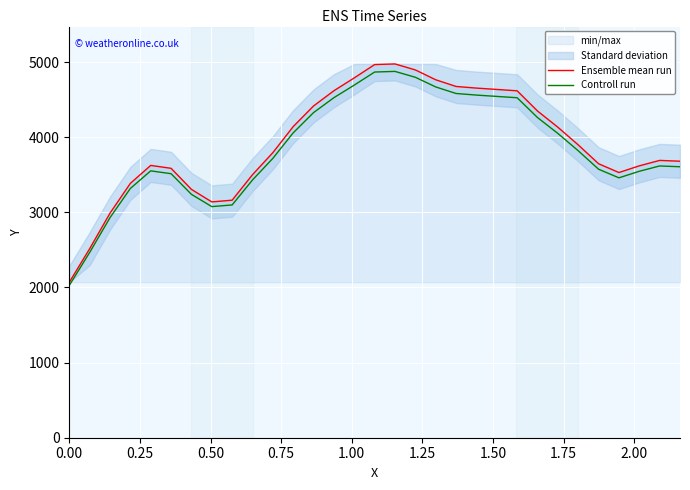

True or false: Controll run has more than 0 points higher than both neighbors.

True